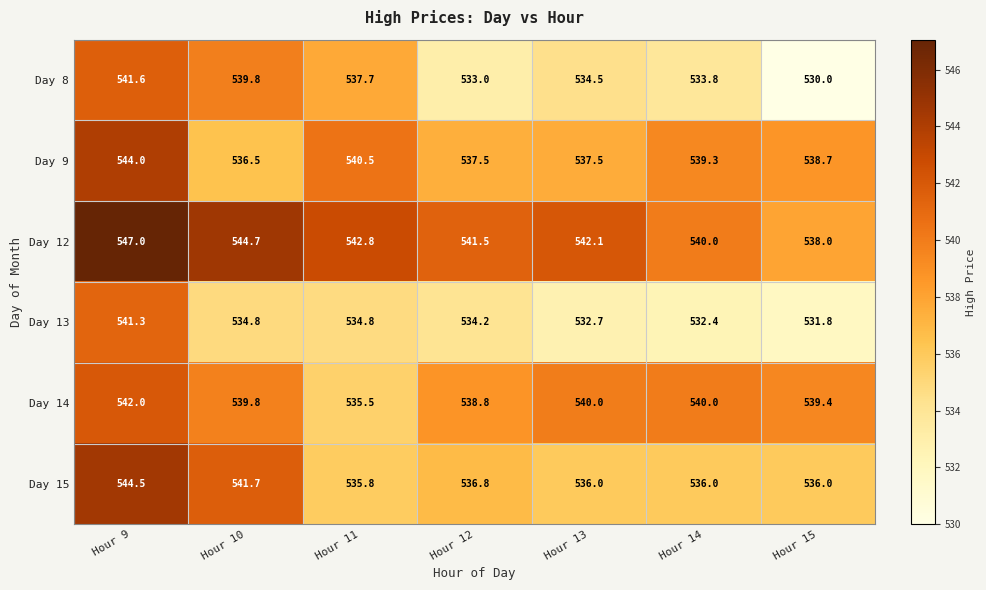

Where does the Day 13 series first go above 534?

Hour 9